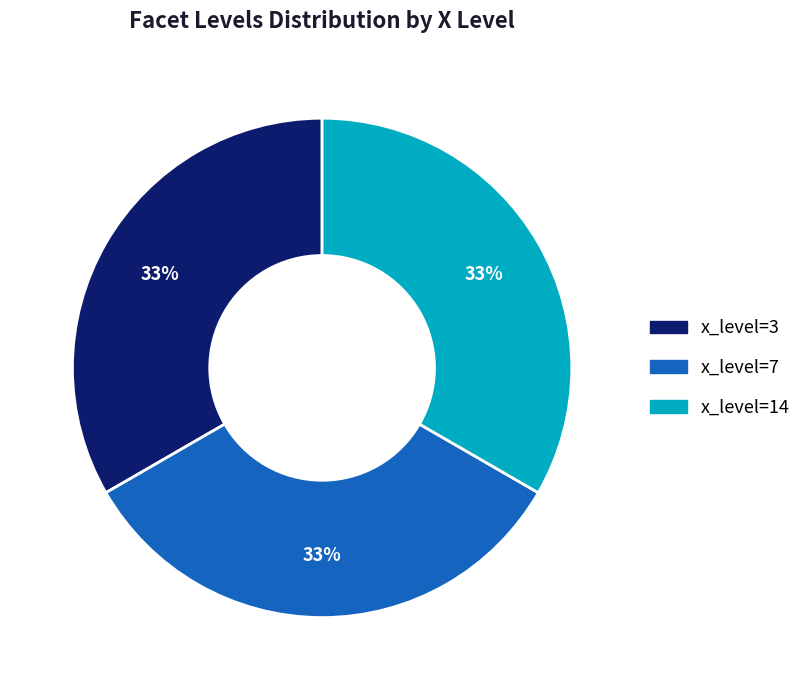

Is there a majority slice in this chart?

No